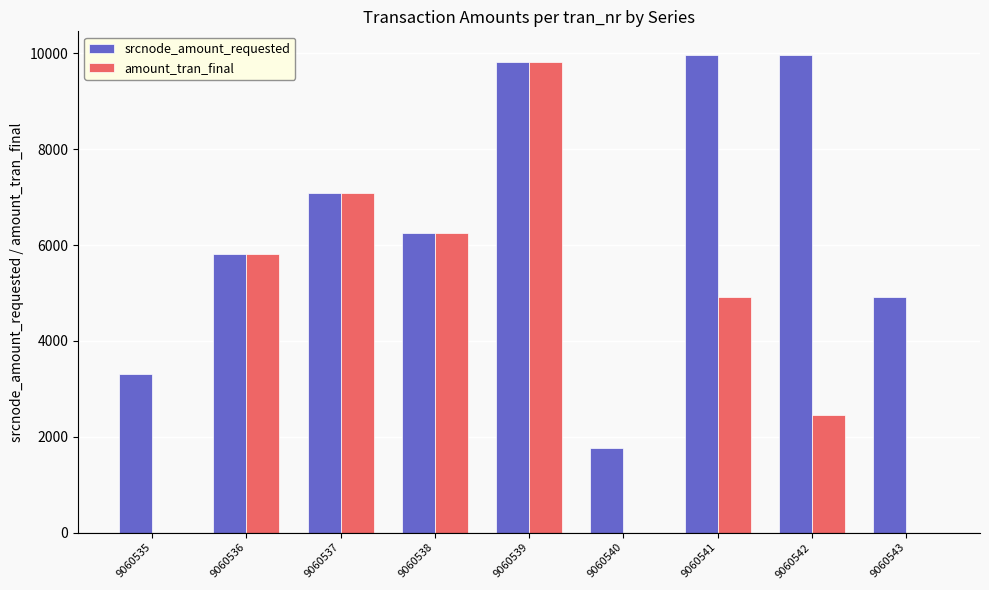

Reading left to right, what are all the values shown in this chart?

srcnode_amount_requested: 9060535=3317	9060536=5811	9060537=7085	9060538=6246	9060539=9817	9060540=1755	9060541=9962	9060542=9962	9060543=4917
amount_tran_final: 9060535=0	9060536=5811	9060537=7085	9060538=6246	9060539=9817	9060540=0	9060541=4917	9060542=2462	9060543=0